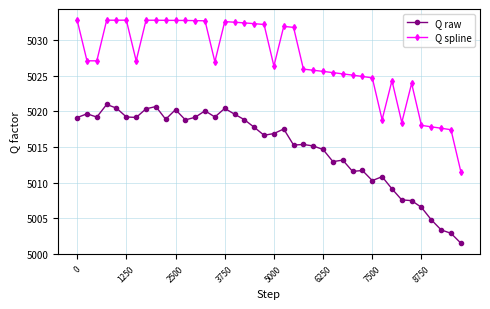

Which series has the largest total across all categories?

Q spline